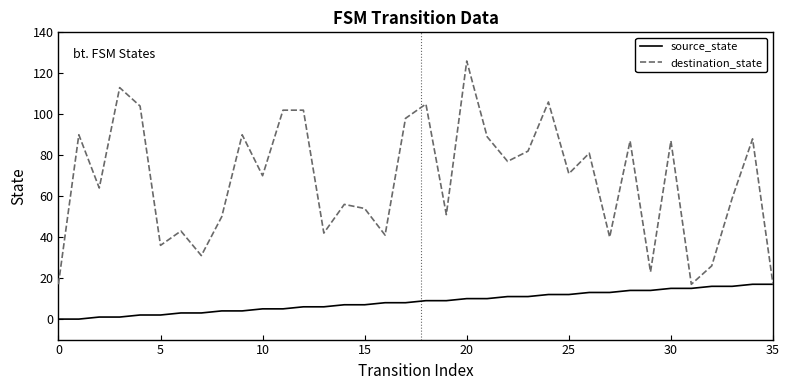

Is this an area chart (filled region under the line)?

No